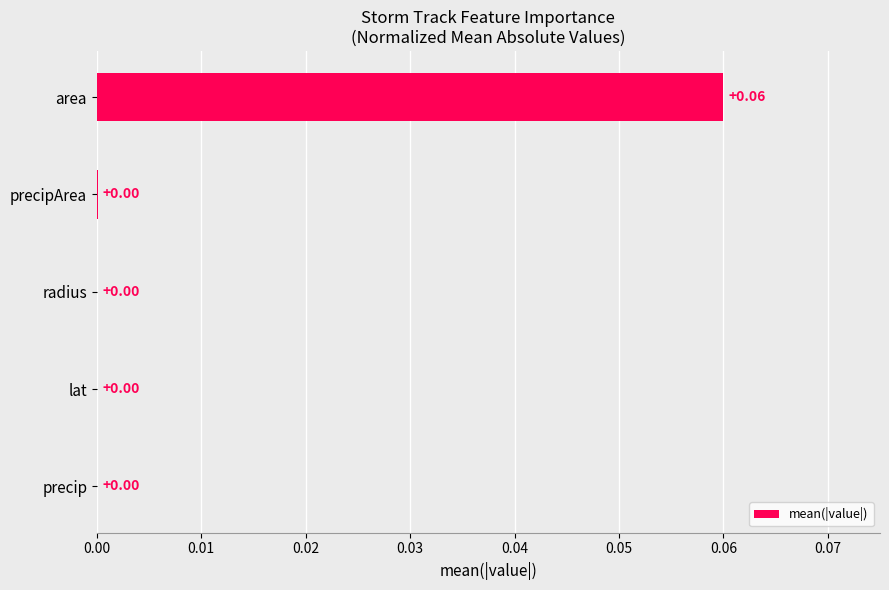

Between precipArea and area, which is larger?

area